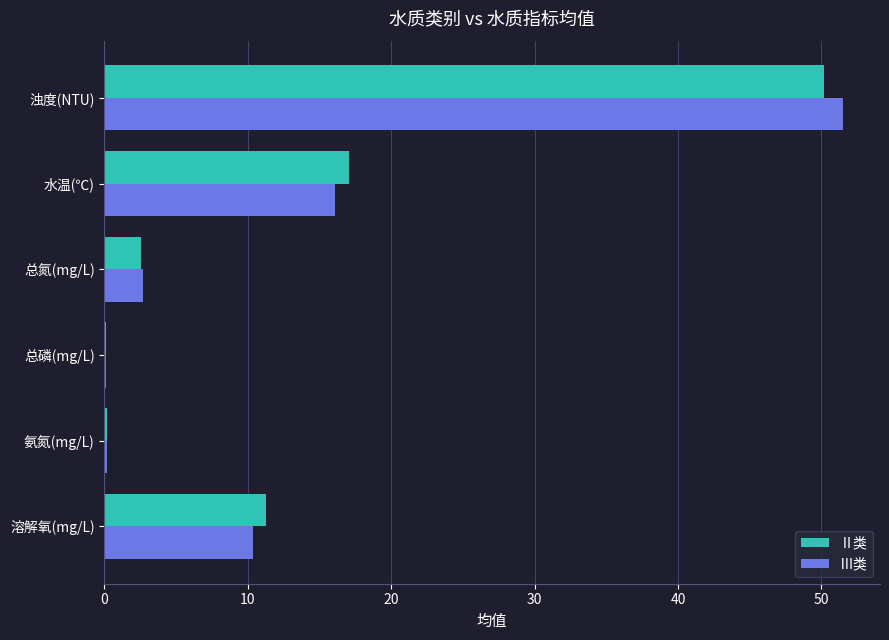

The value of Ⅱ类 at 浊度(NTU) is 34.7. True or false?

False